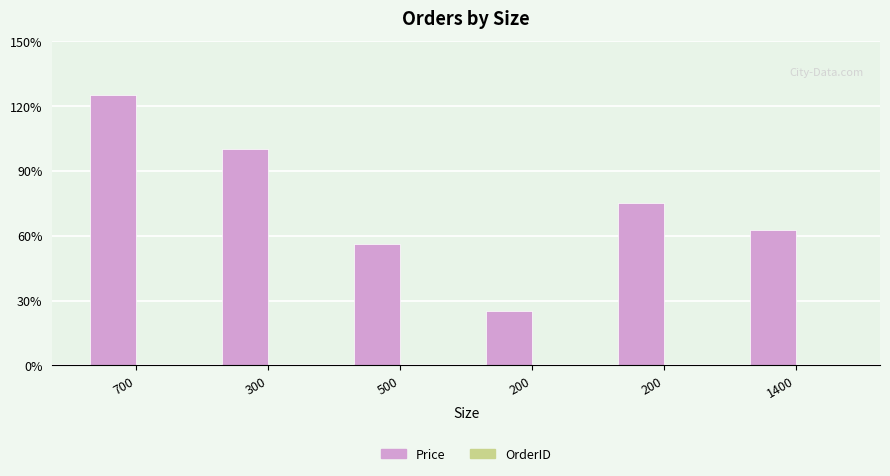

Are the bars horizontal?

No